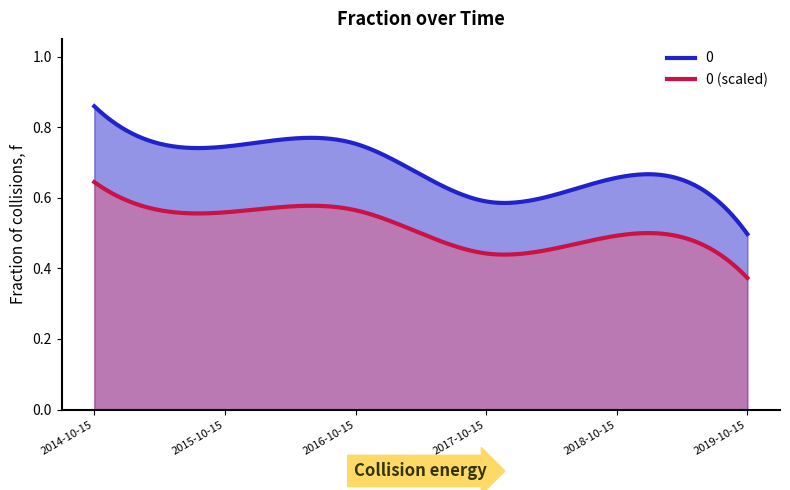

What is the change in value from 2016-10-15 to 2018-10-15?

-0.1